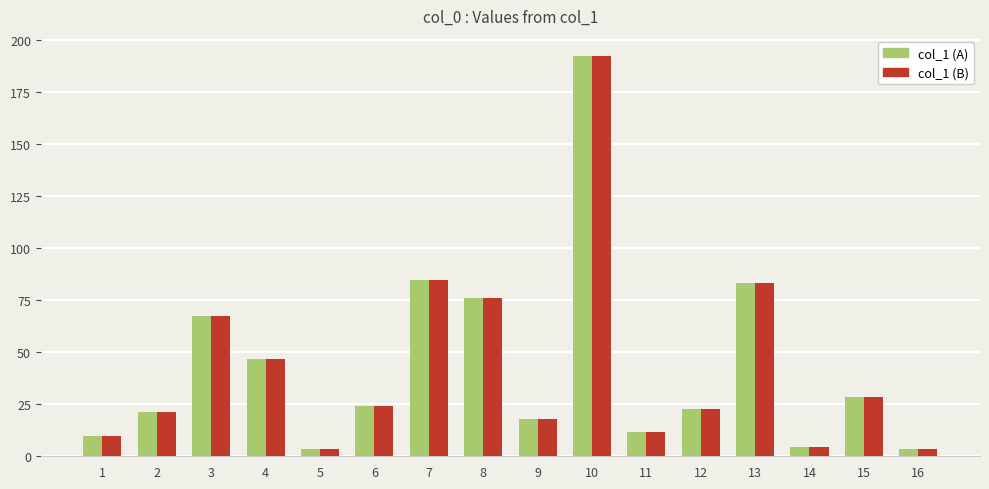

What is the total value across all series at 4?

93.8